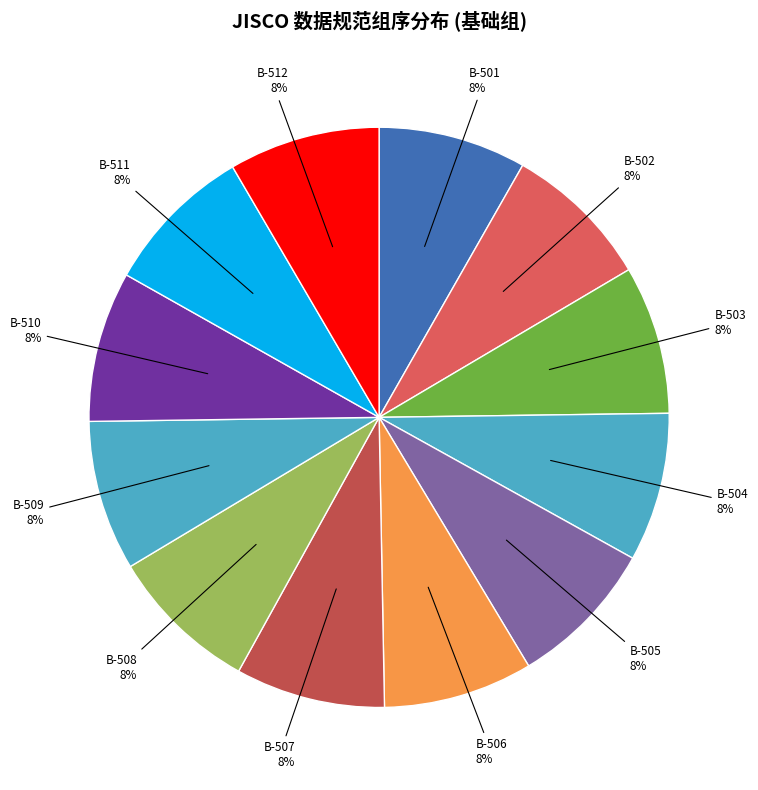

How many segments does this pie chart have?

12